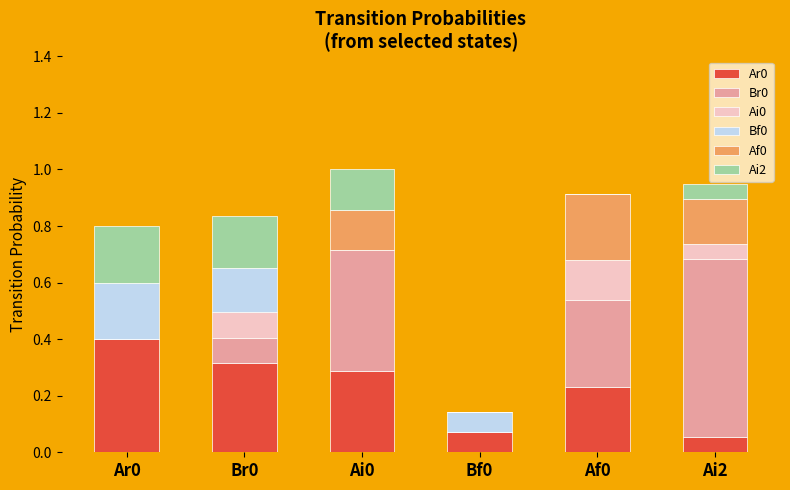

Is it true that Ar0 equals 0.3 at Ar0?

False